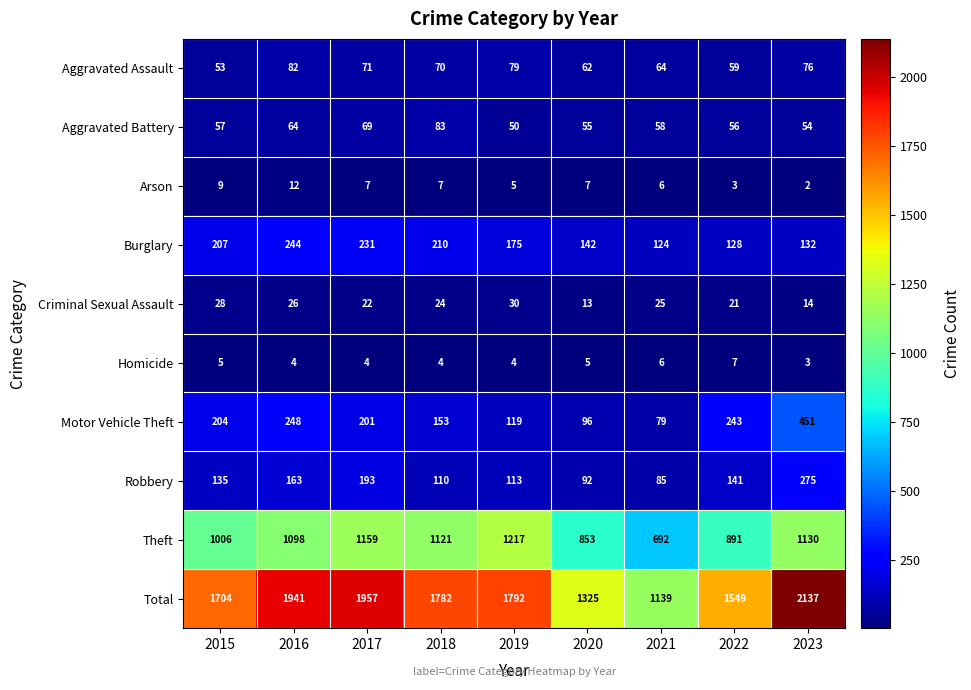

Which series changed the most between 2015 and 2021?

Total